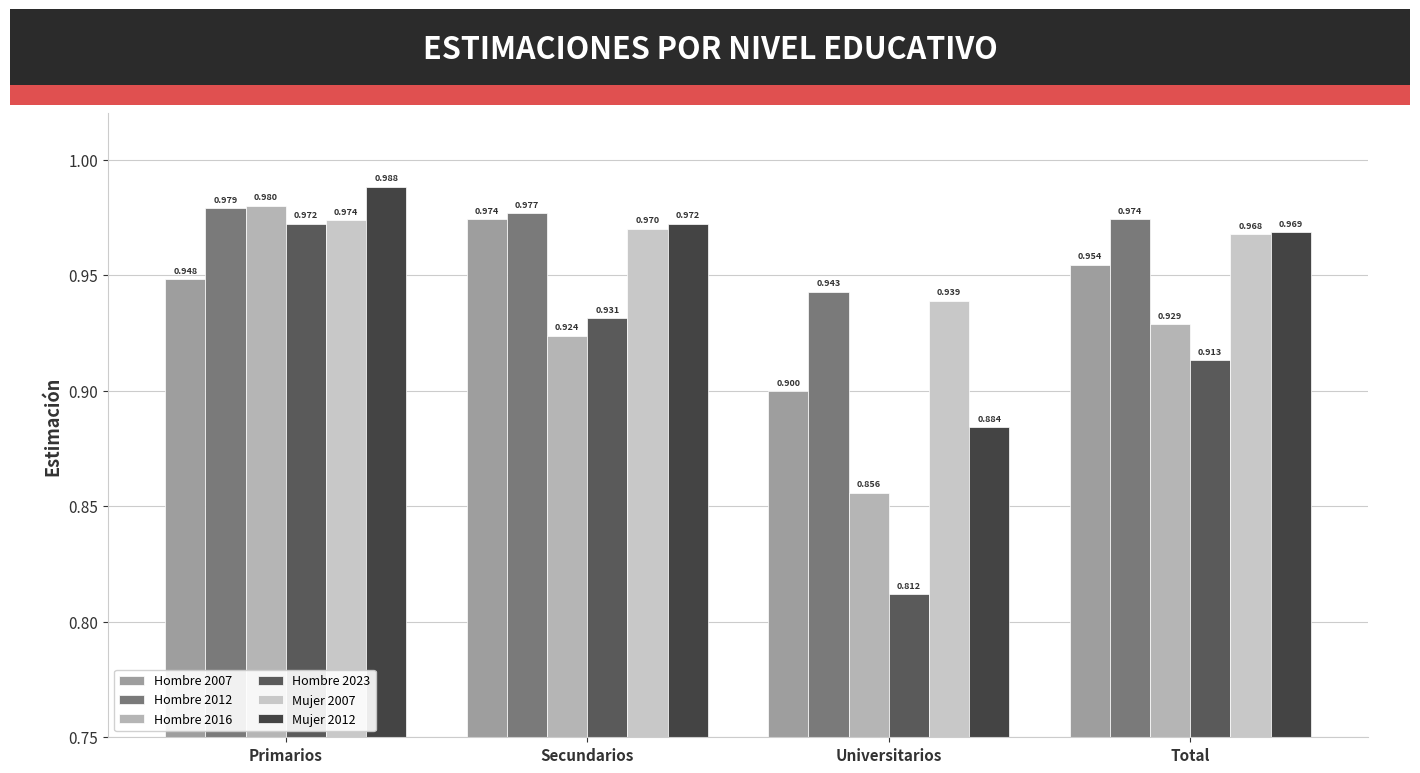

Reading right to left, extract all data points from this chart.

Hombre 2007: Total=1.0	Universitarios=0.9	Secundarios=1.0	Primarios=0.9
Hombre 2012: Total=1.0	Universitarios=0.9	Secundarios=1.0	Primarios=1.0
Hombre 2016: Total=0.9	Universitarios=0.9	Secundarios=0.9	Primarios=1.0
Hombre 2023: Total=0.9	Universitarios=0.8	Secundarios=0.9	Primarios=1.0
Mujer 2007: Total=1.0	Universitarios=0.9	Secundarios=1.0	Primarios=1.0
Mujer 2012: Total=1.0	Universitarios=0.9	Secundarios=1.0	Primarios=1.0